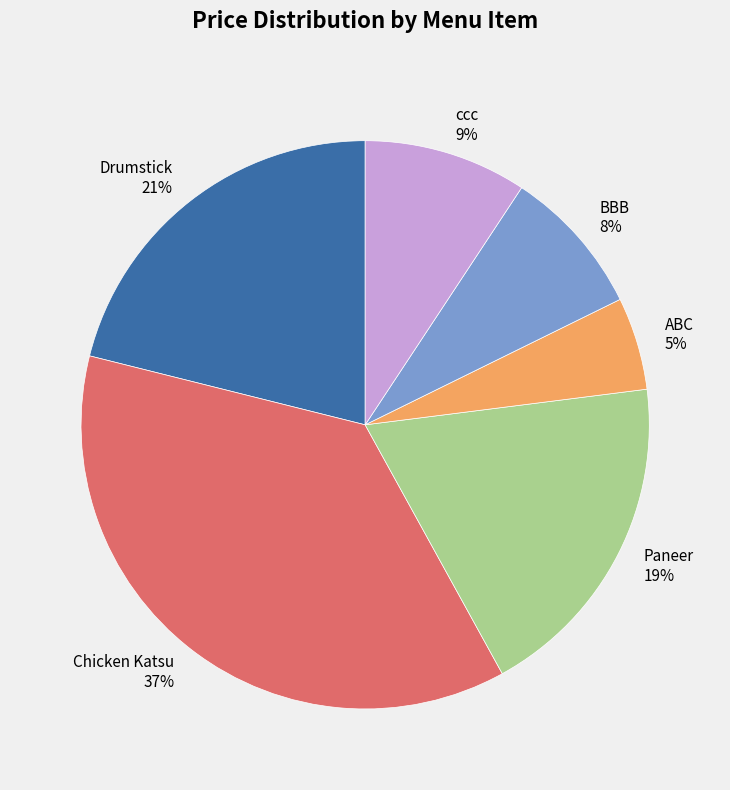

Do ccc and BBB together represent more than half of the pie?

No